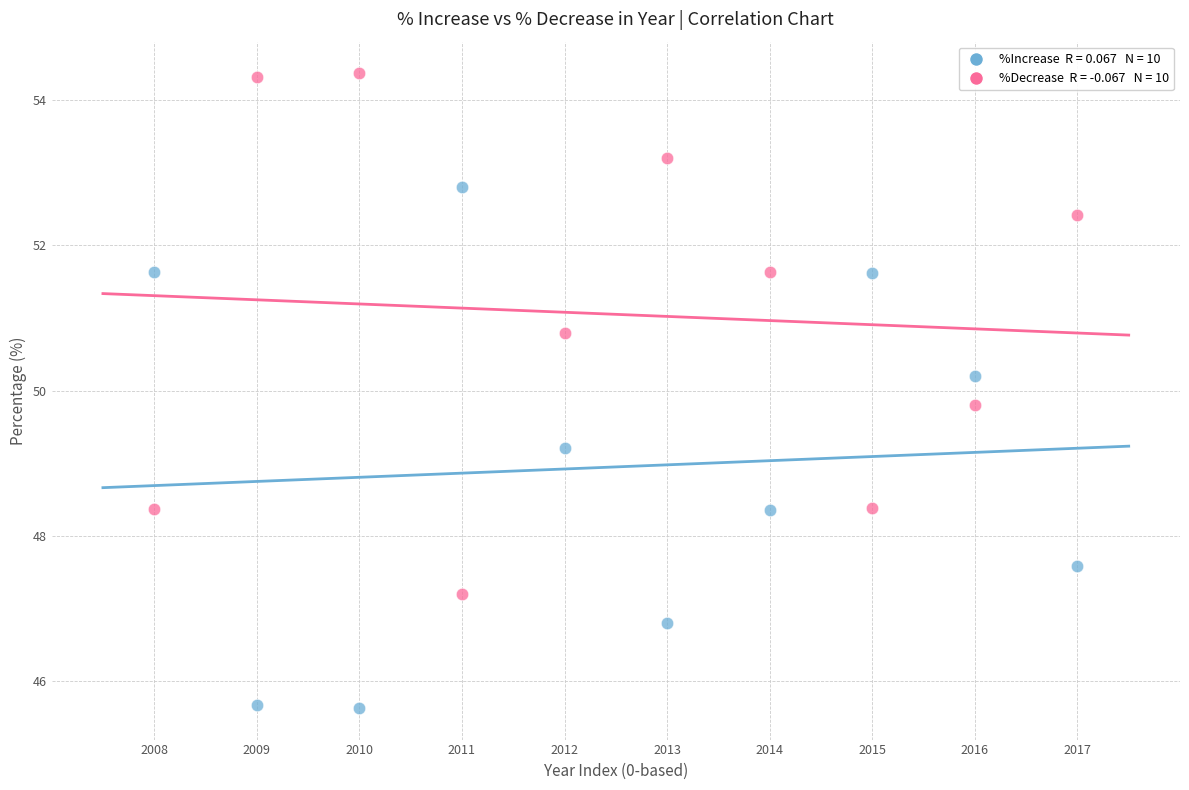

Across all data points, what is the range of Y values (max minus min)?

8.7